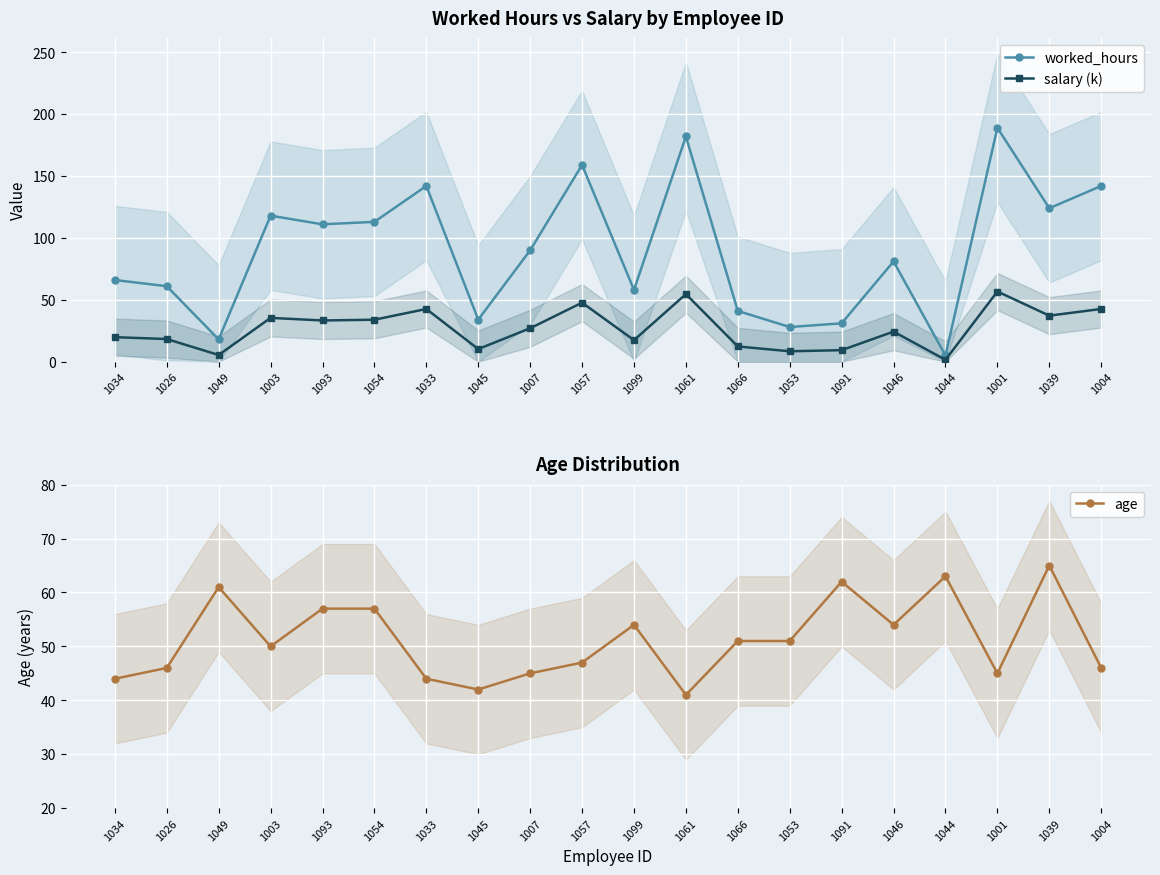

Count the number of data series in this chart.

3